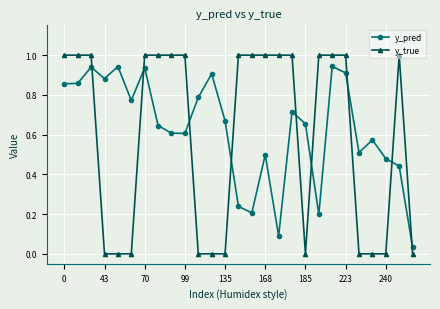

How many intersections are there between y_pred and y_true?

9